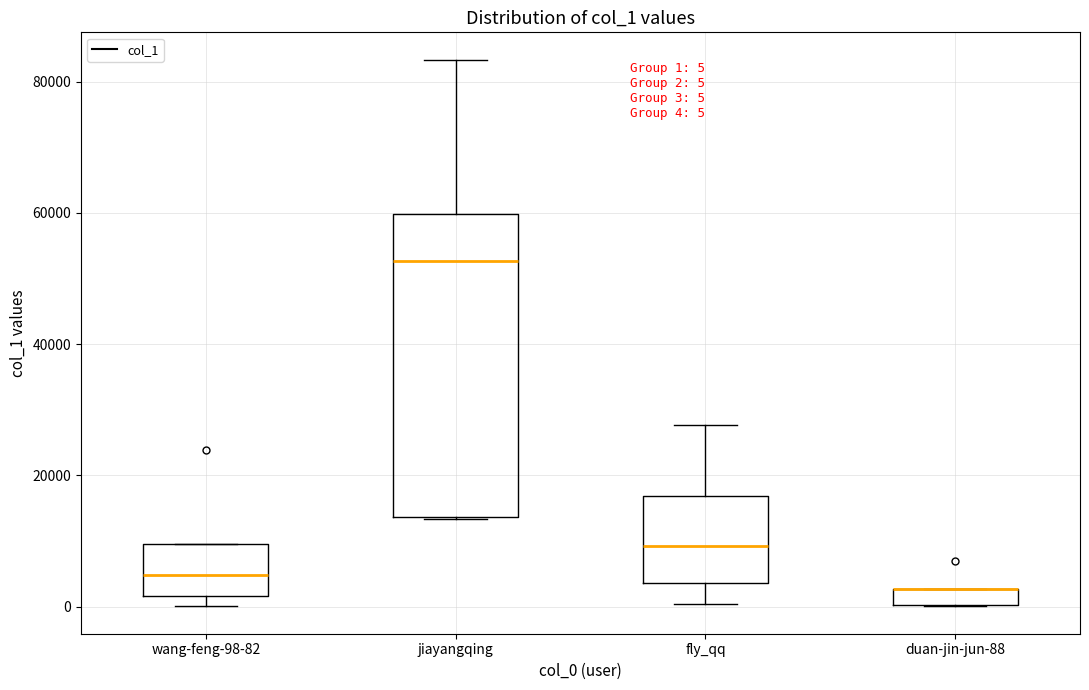

Comparing the boxes themselves (not the whiskers), which one is the tallest?

jiayangqing